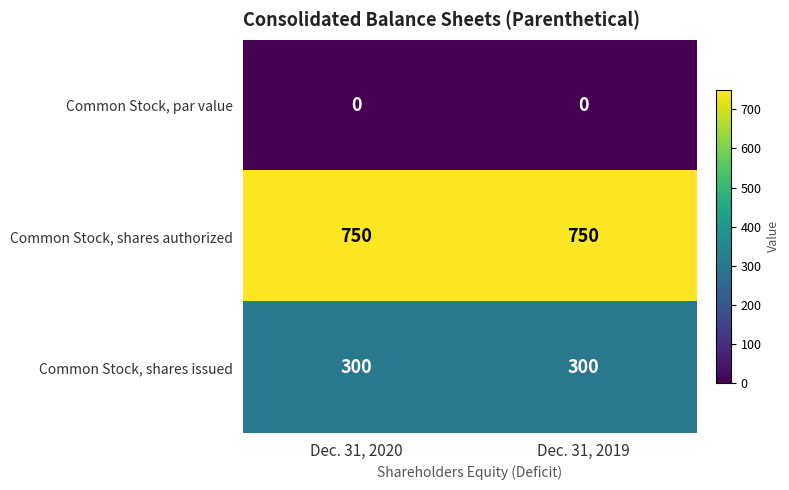

What is the lowest value of the Common Stock, shares issued series?

300